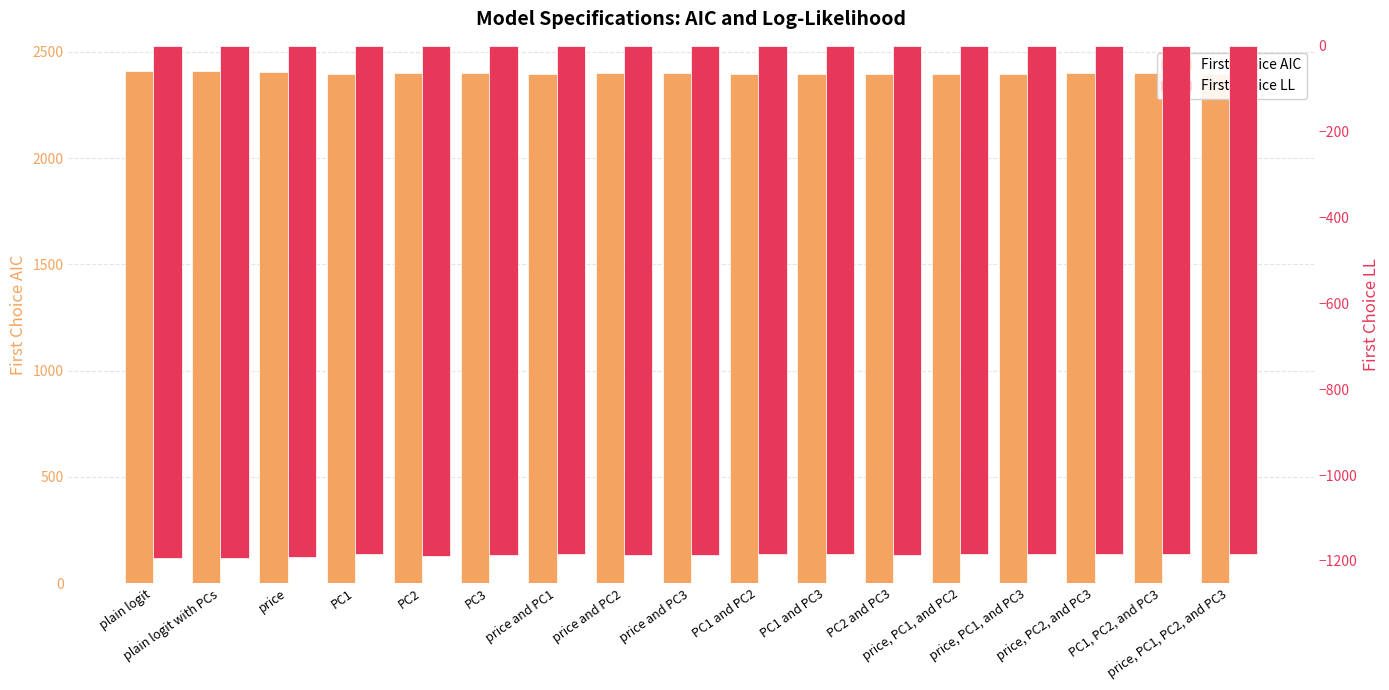

What is the difference between the maximum and minimum values in the First Choice LL series?

9.3